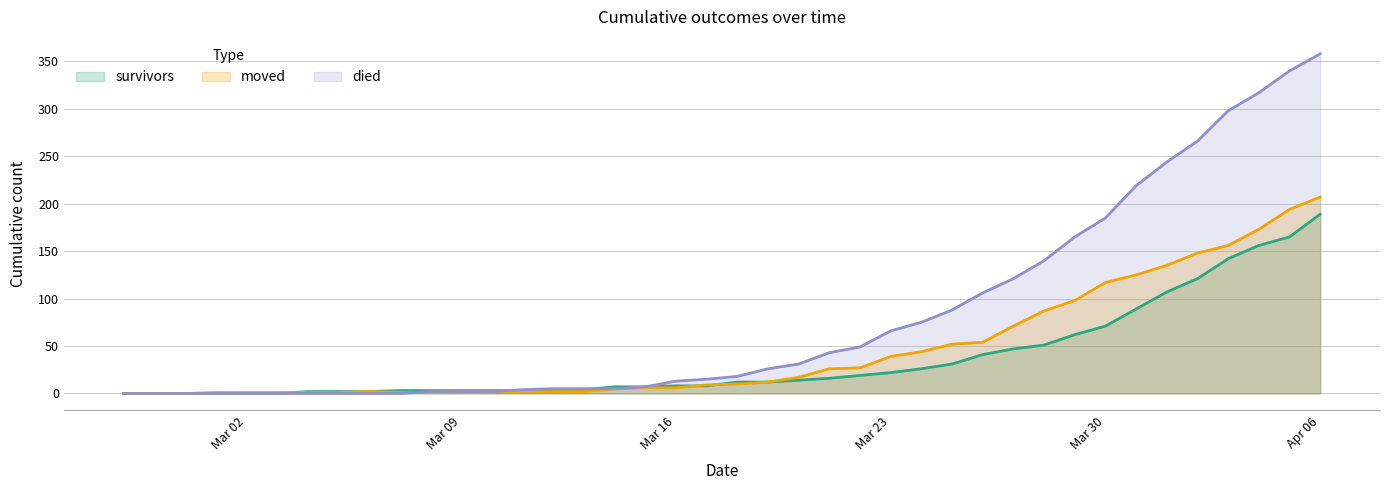

Is it true that moved equals 148 at 2020-04-02?

True